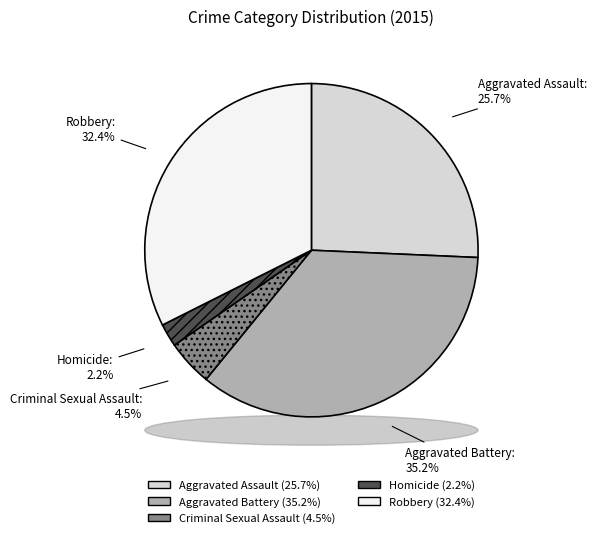

How much of the chart is everything except Criminal Sexual Assault?

95.5%